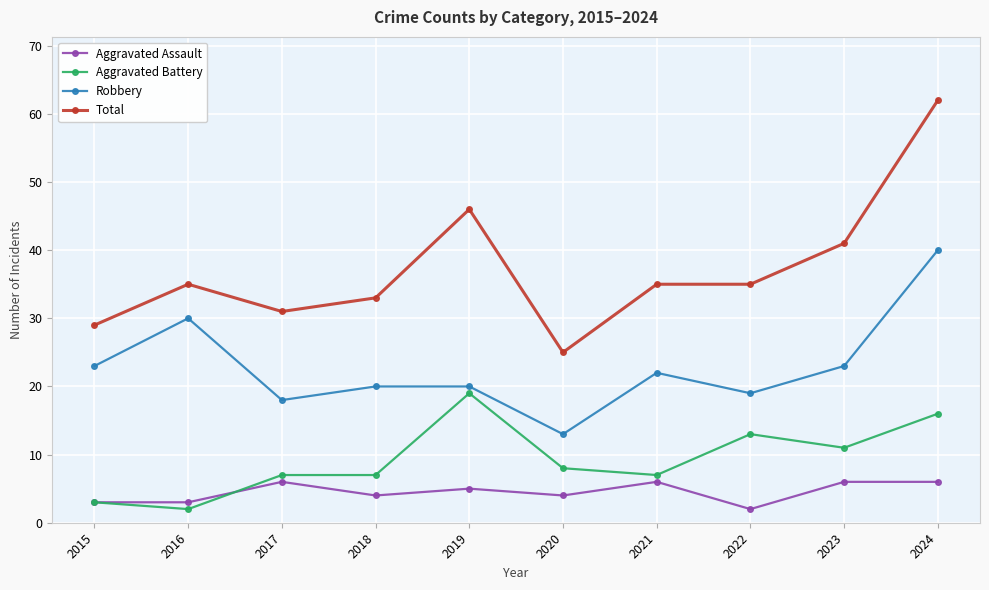

The value of Robbery at 2017 is 18. True or false?

True